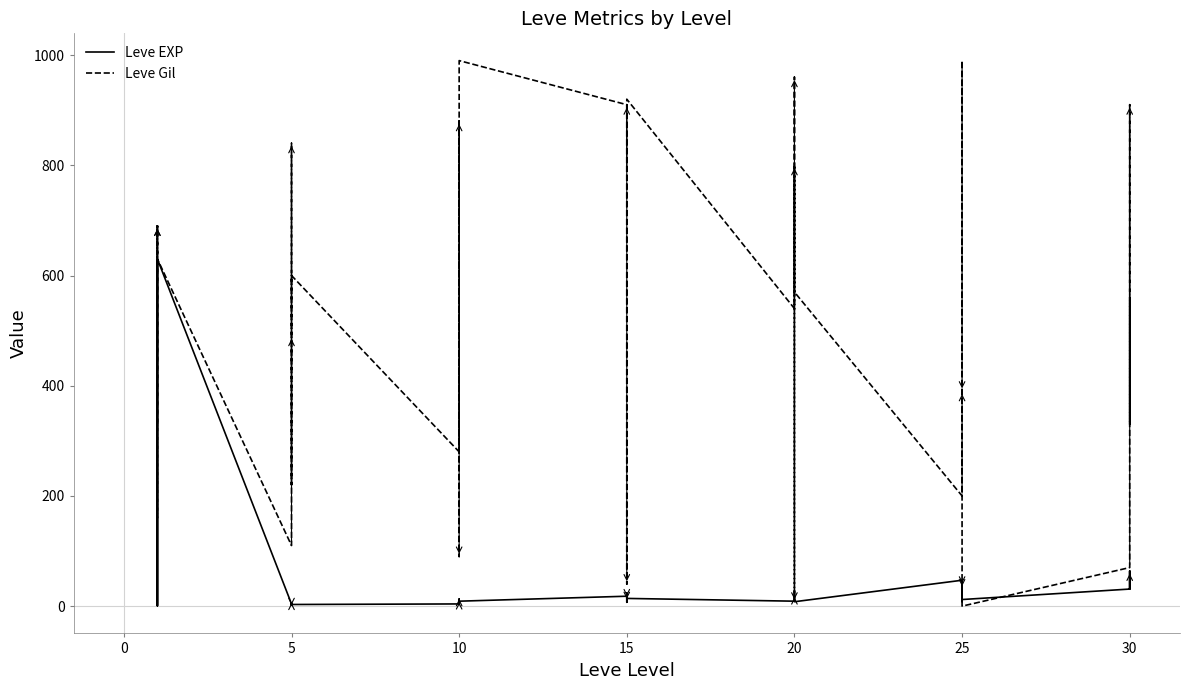

After their last crossing, which series has the higher values: Leve Gil or Leve EXP?

Leve Gil